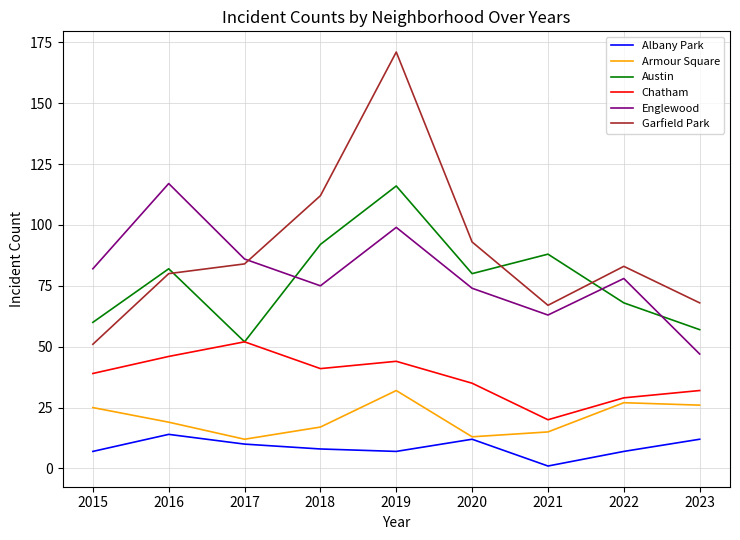

At which category does the chart reach its peak across all series?

2019